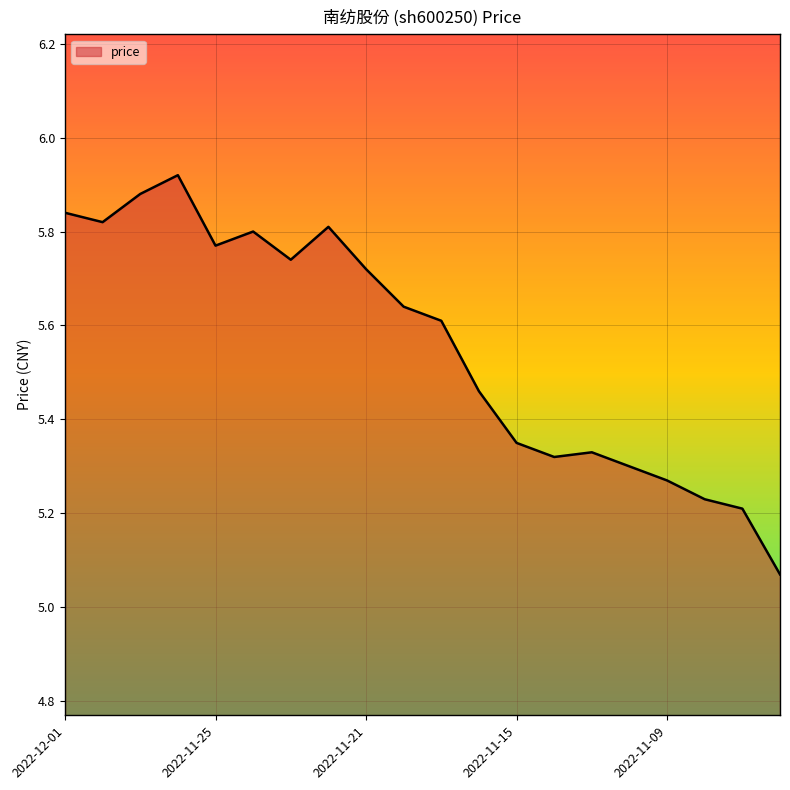

Does the chart have visible grid lines?

Yes